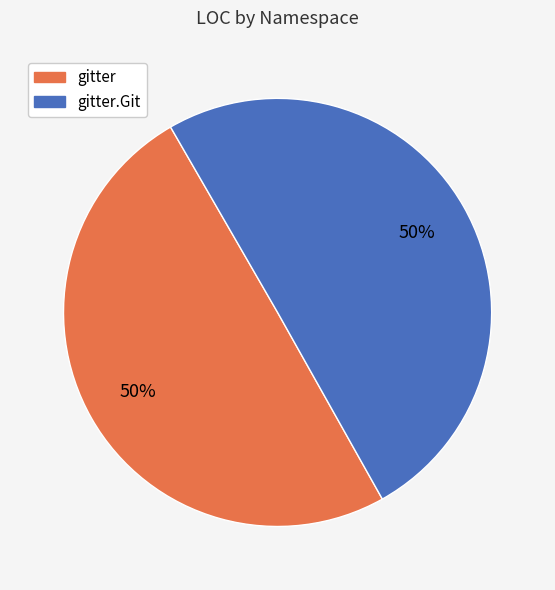

How many slices are in this pie chart?

2